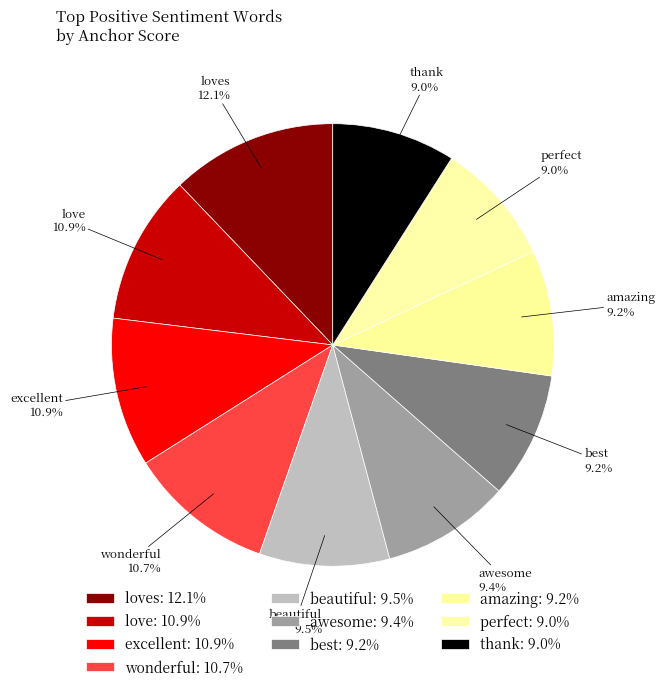

True or false: wonderful accounts for 1% of the total.

False